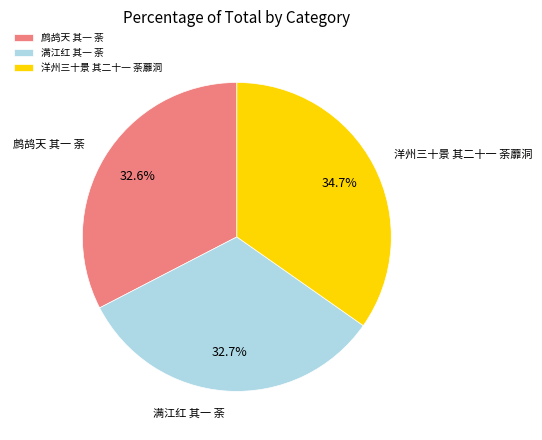

To the nearest percent, what is the difference between the largest and smallest slice percentages?

2%